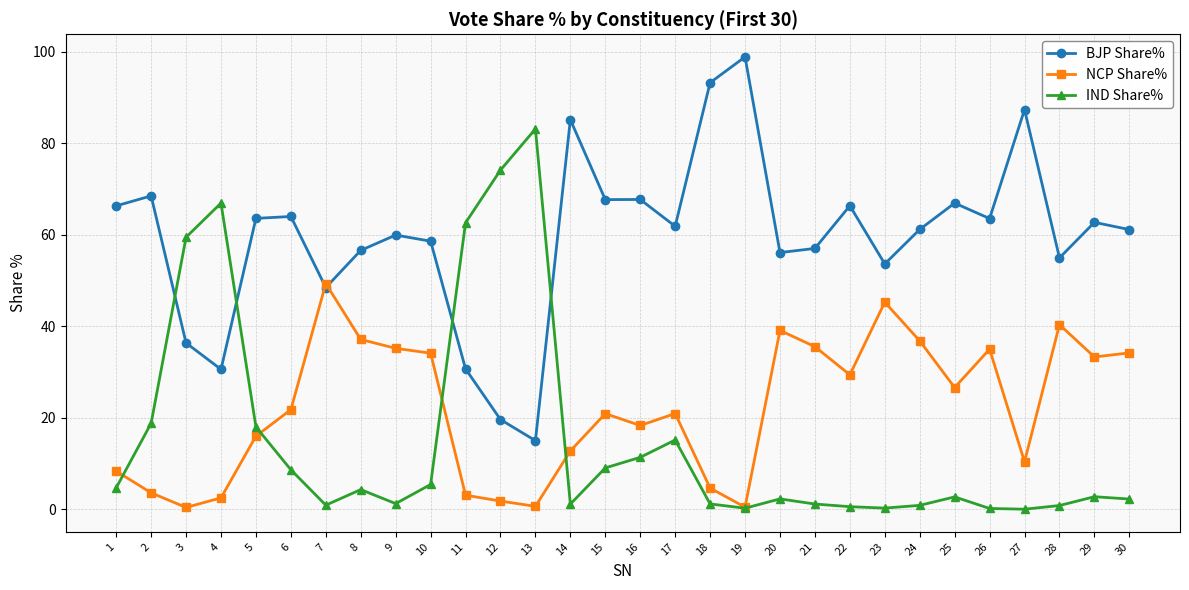

Between which two adjacent categories do IND Share% and NCP Share% first intersect?

1 and 2